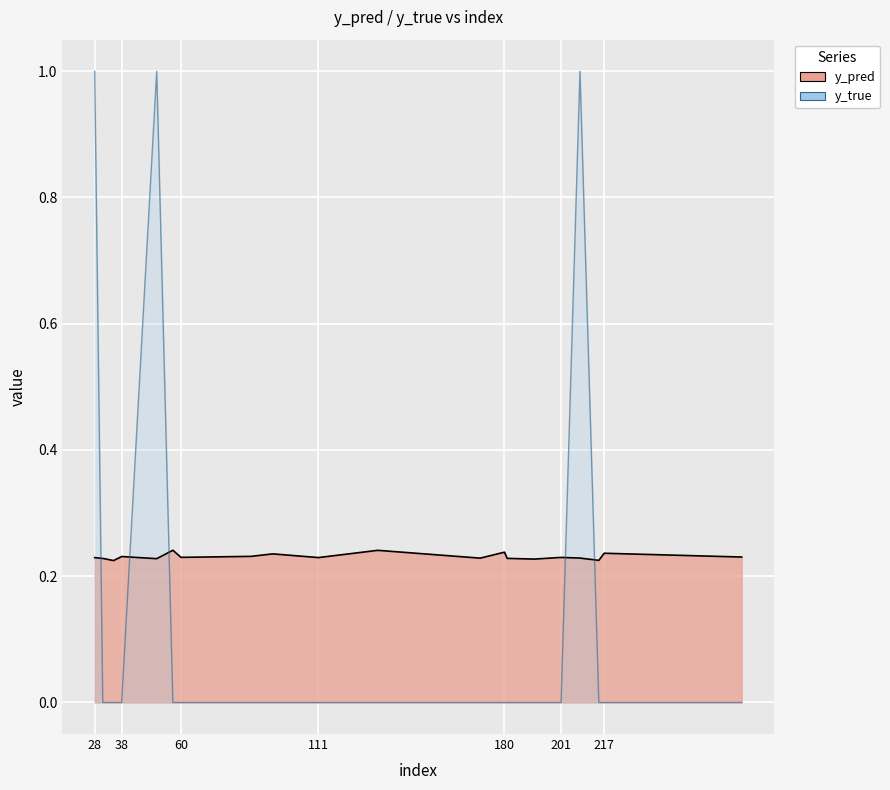

True or false: y_pred and y_true intersect in this chart.

True